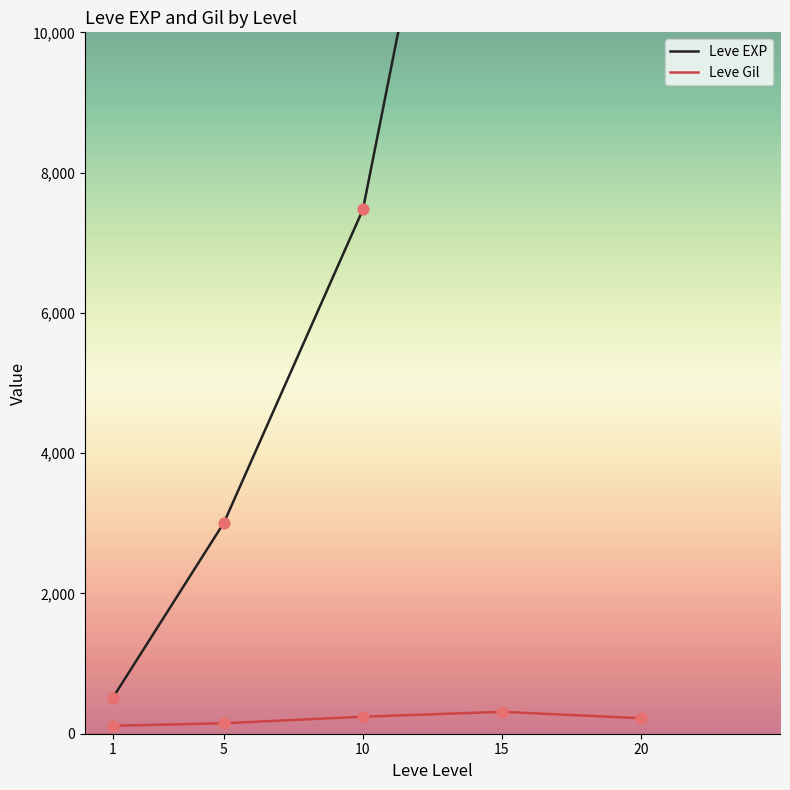

Which series has the widest spread of Y values?

Leve EXP